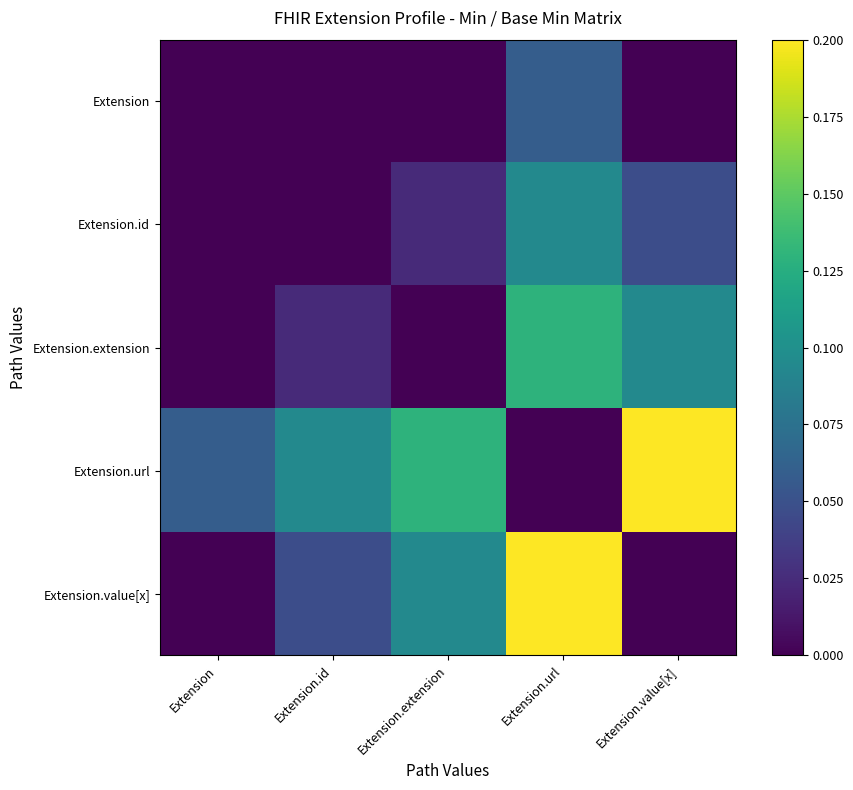

What is the spread (max minus min) of values at Extension.url?

0.2